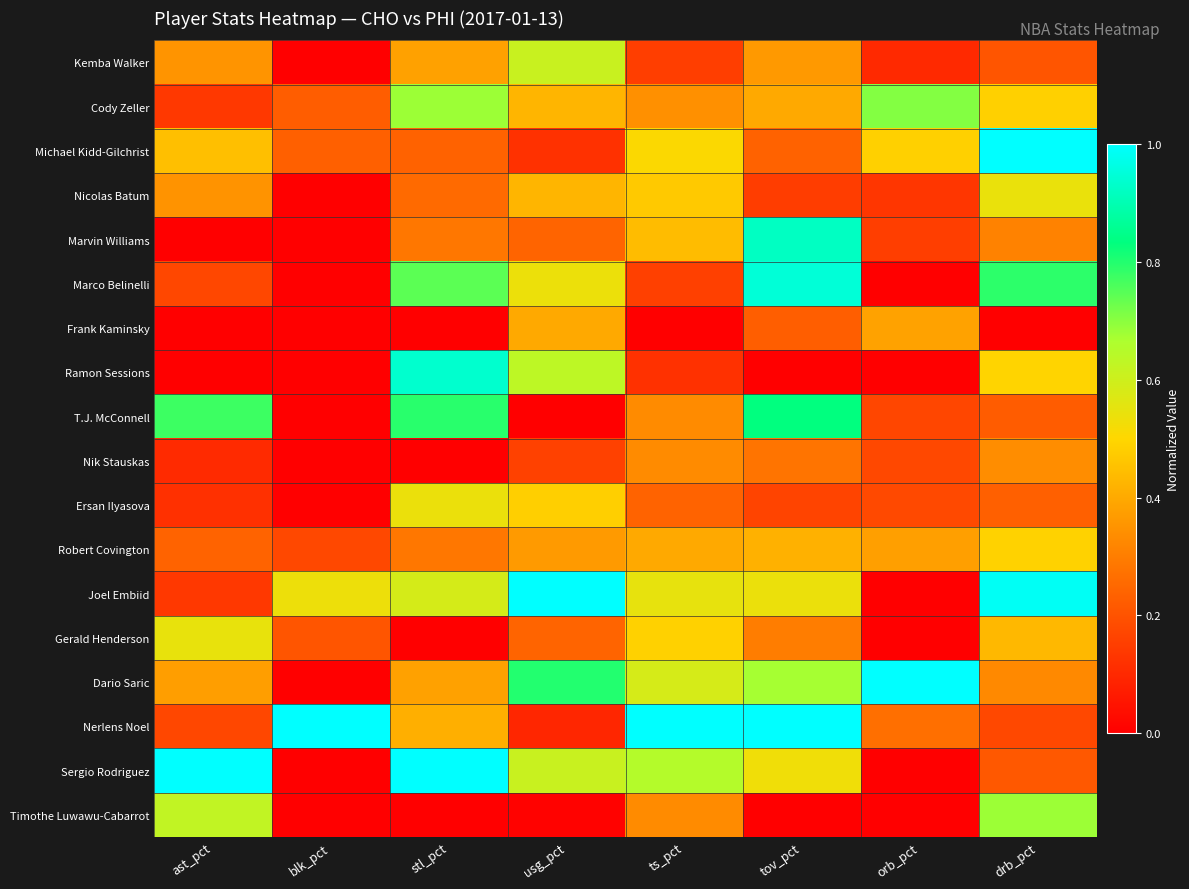

What is the spread (max minus min) of values at ts_pct?

1.0